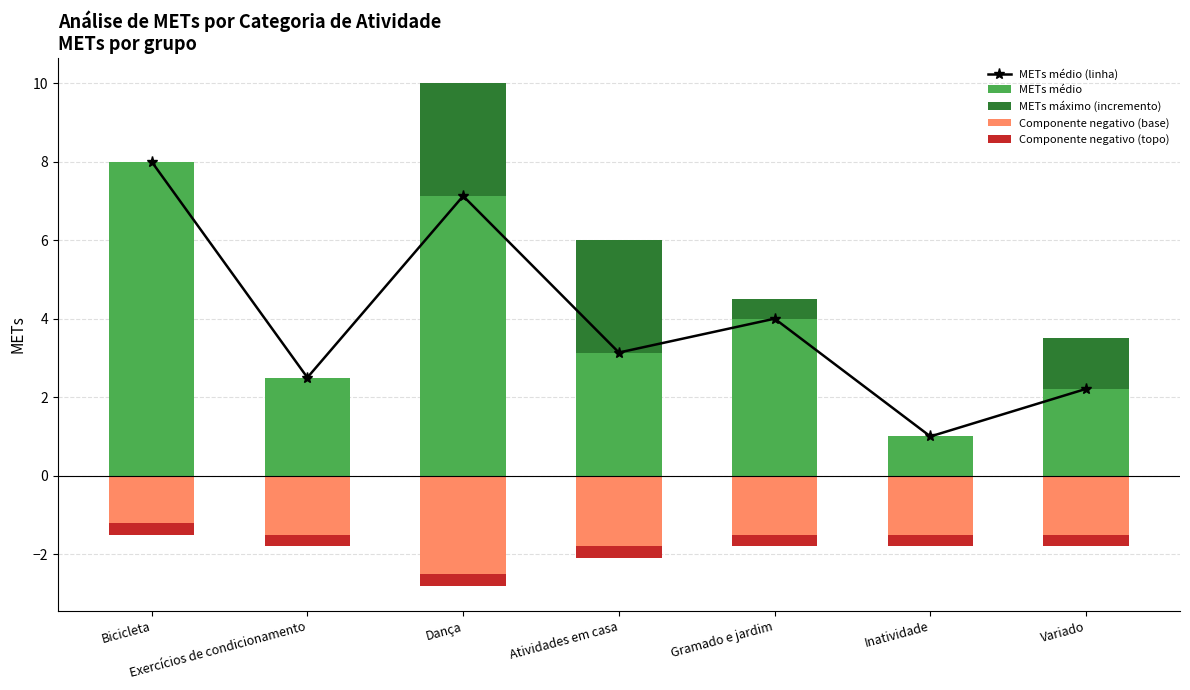

Between Atividades em casa and Inatividade, which series saw the biggest shift?

METs máximo (incremento)